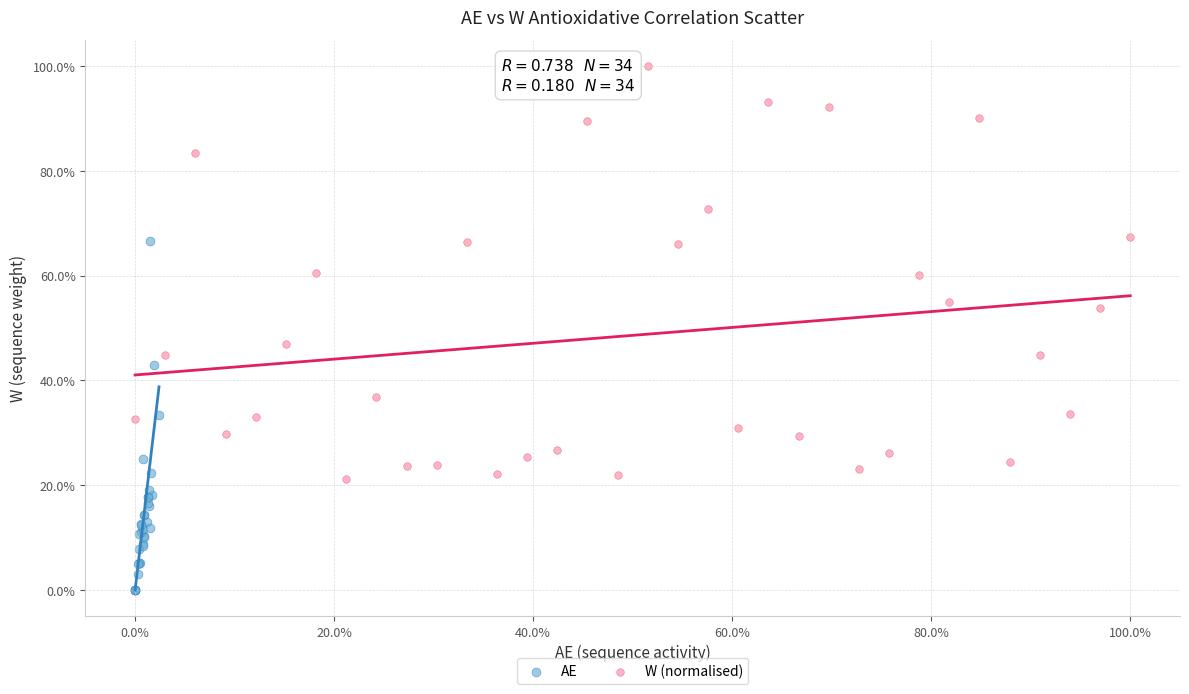

Which series has the widest spread of Y values?

W (normalised)